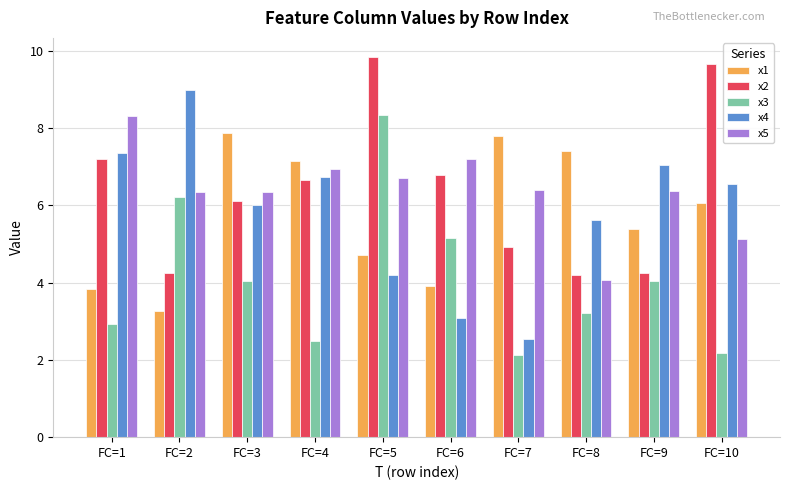

How many data points in x3 are less than 4?

5